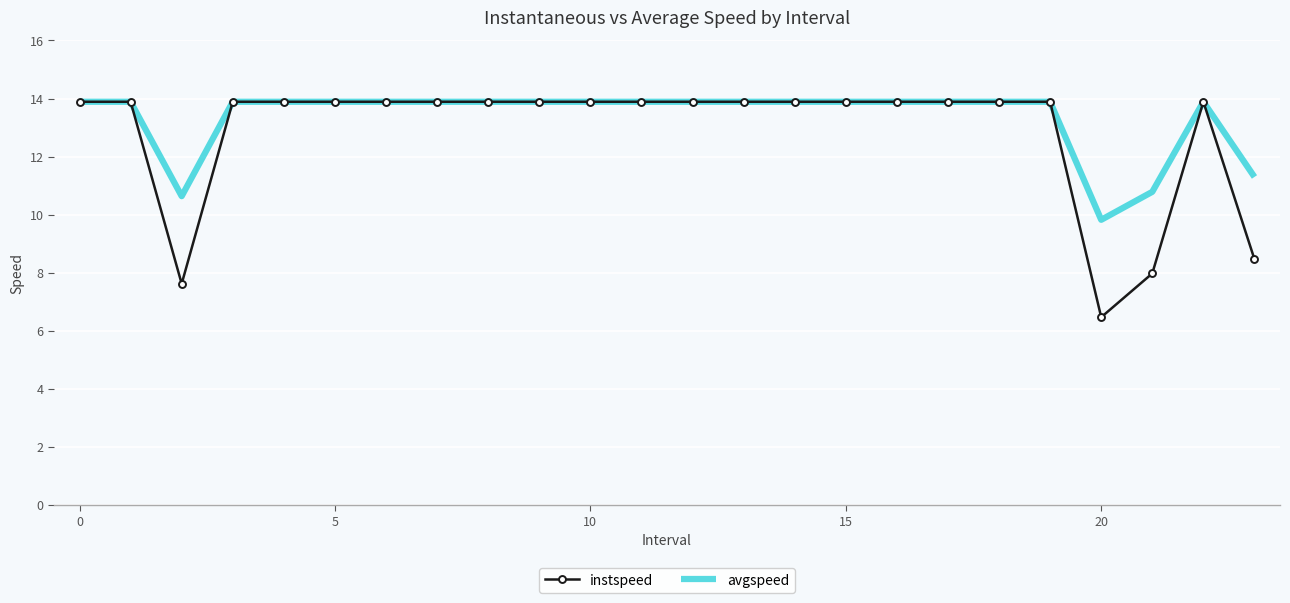

Which series has the largest range (max minus min)?

instspeed